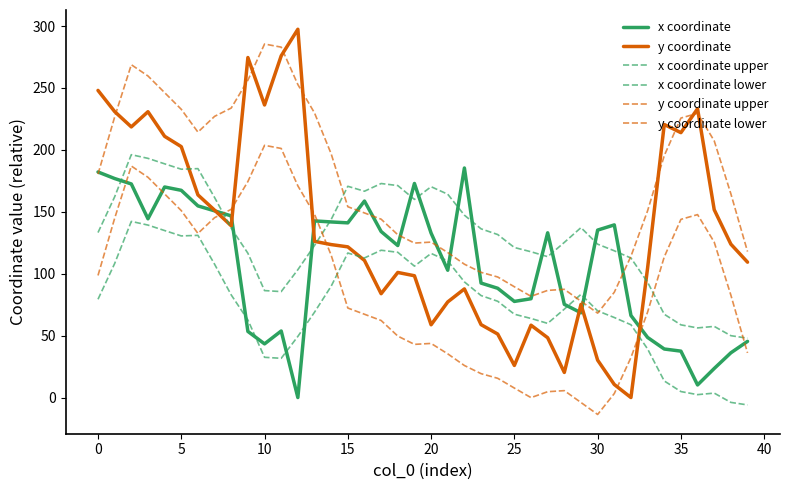

Which label corresponds to the smallest value in the chart?

30